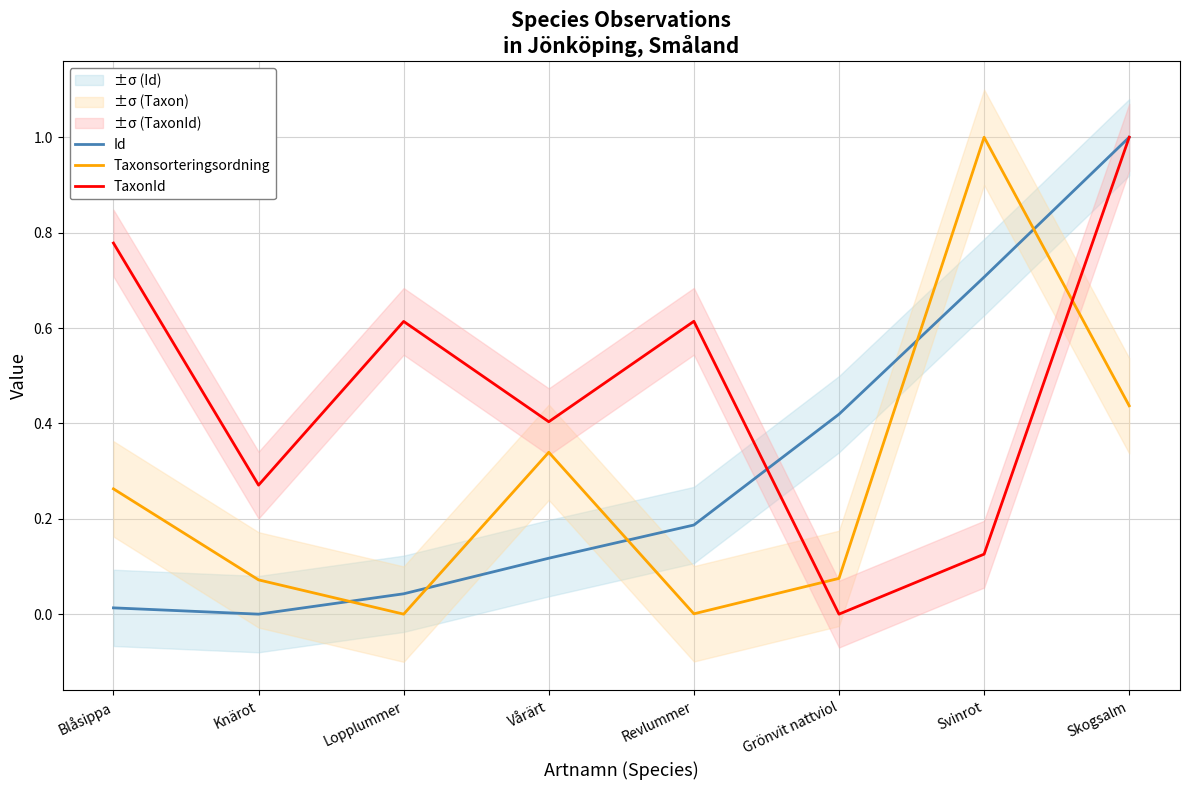

The Id series shows 0.0 at Lopplummer. True or false?

True